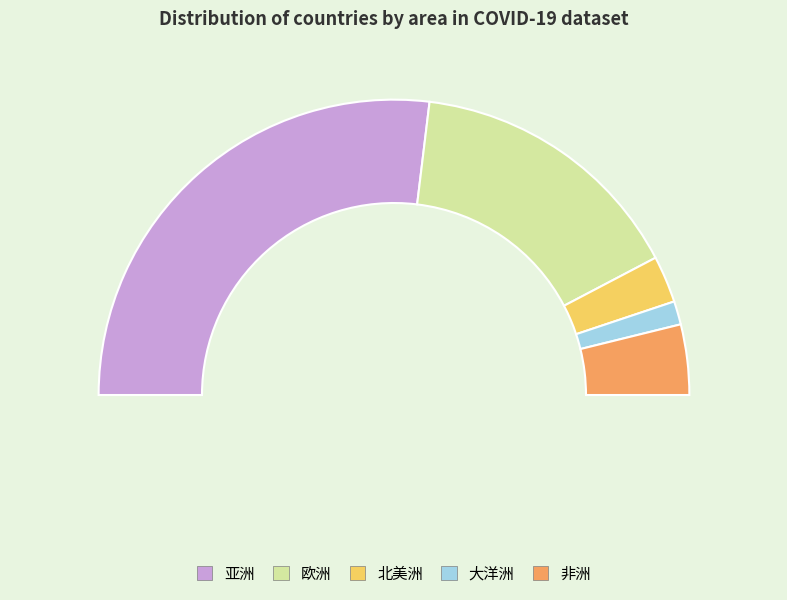

Is it true that 北美洲 is 1% of the pie?

False